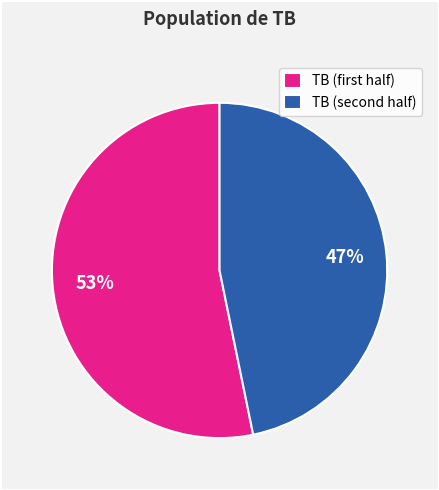

To the nearest percent, what is the difference between the largest and smallest slice percentages?

6%